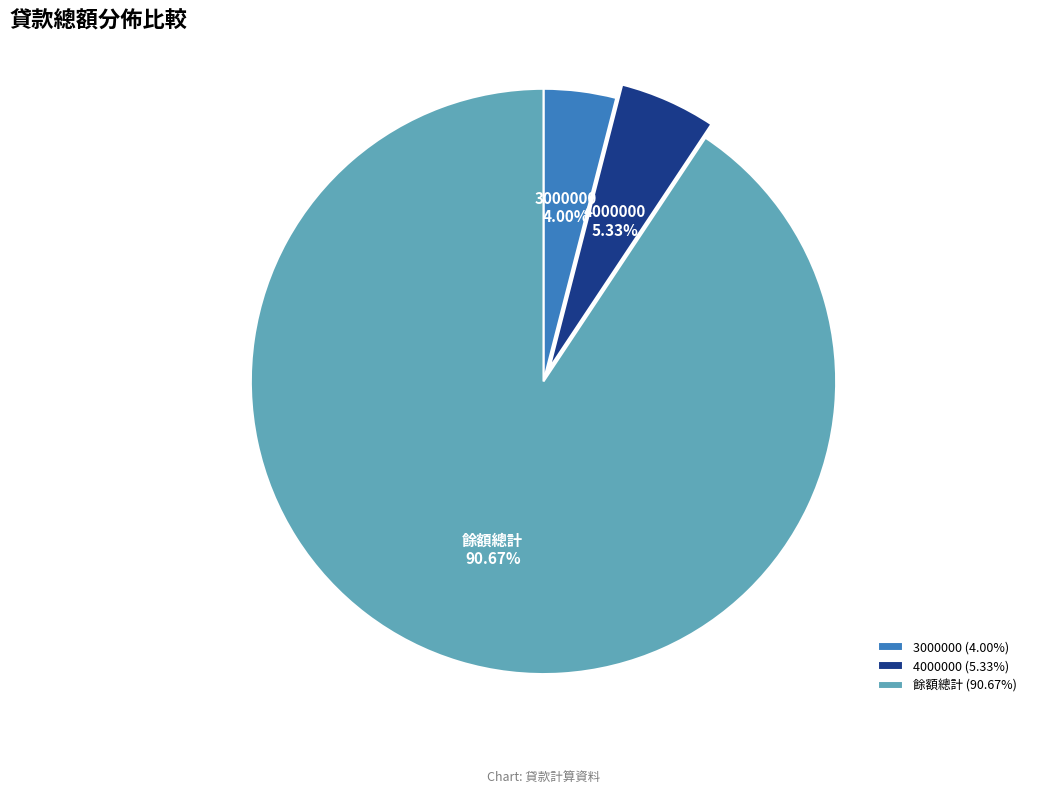

Which has a higher value, 4000000 or 餘額總計?

餘額總計